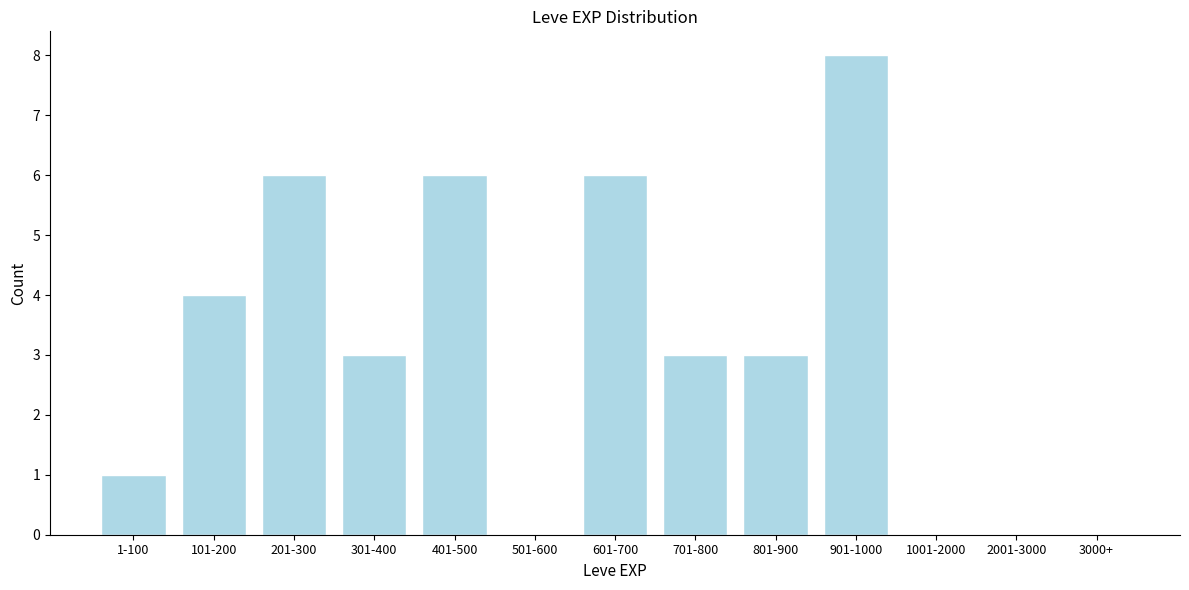

Reading left to right, extract all data points from this chart.

1-100=1	101-200=4	201-300=6	301-400=3	401-500=6	501-600=0	601-700=6	701-800=3	801-900=3	901-1000=8	1001-2000=0	2001-3000=0	3000+=0